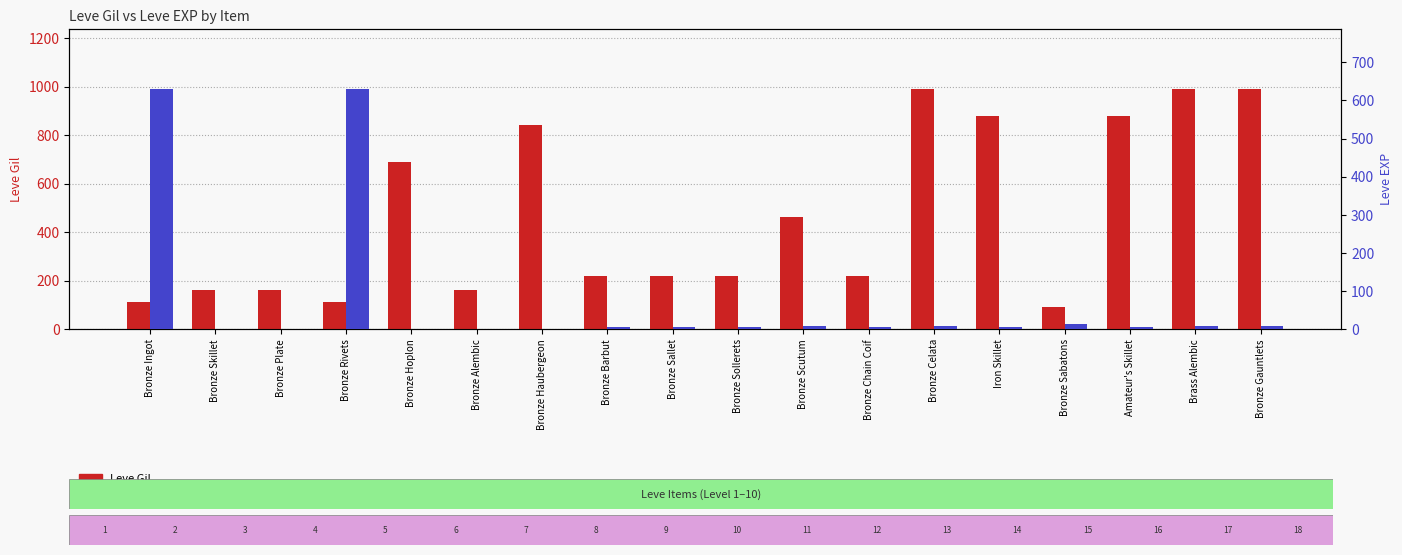

What is the total value across all series at Bronze Sallet?

225